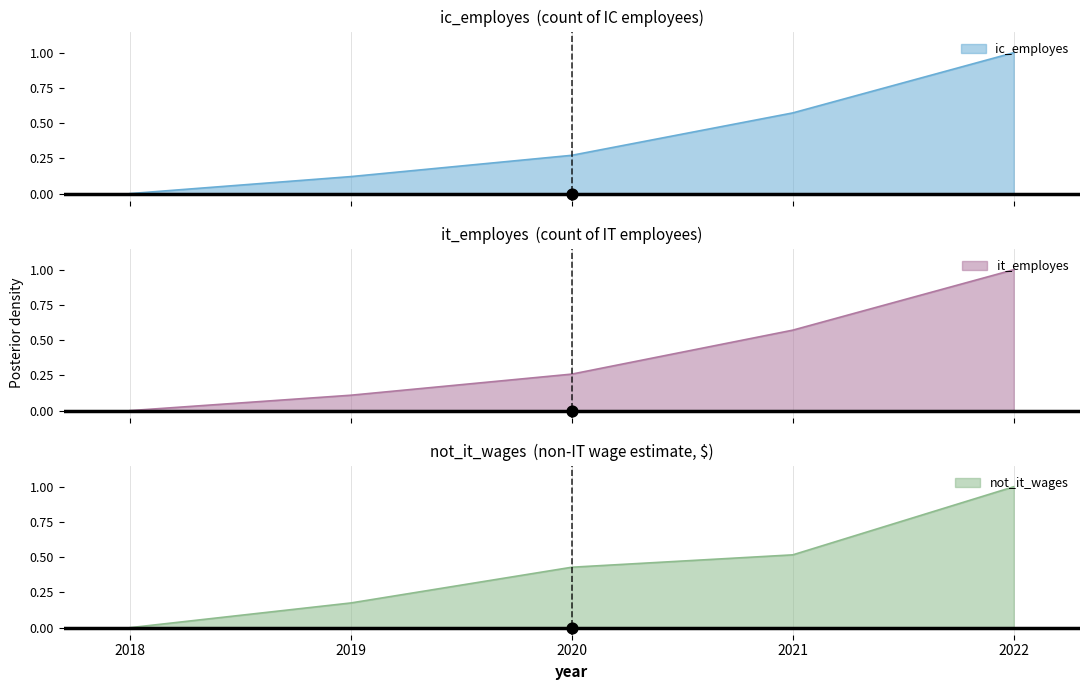

Is the value of ic_employes at 2022 greater than the value of it_employes at 2019?

Yes